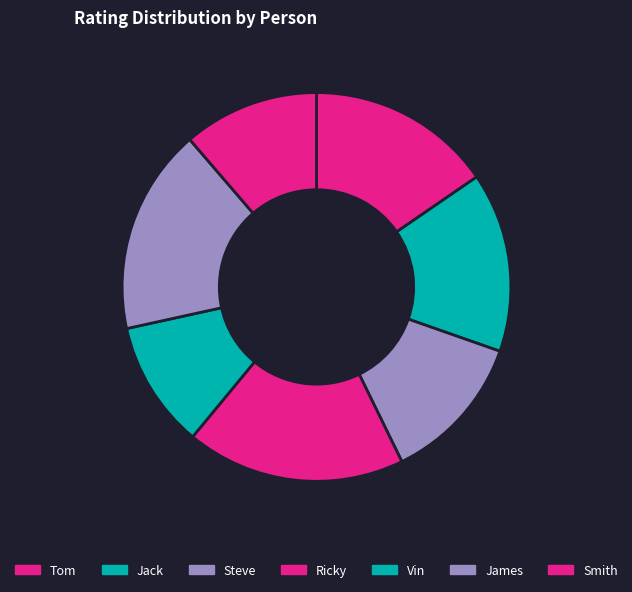

To the nearest percent, what is the combined percentage of James and Vin?

28%